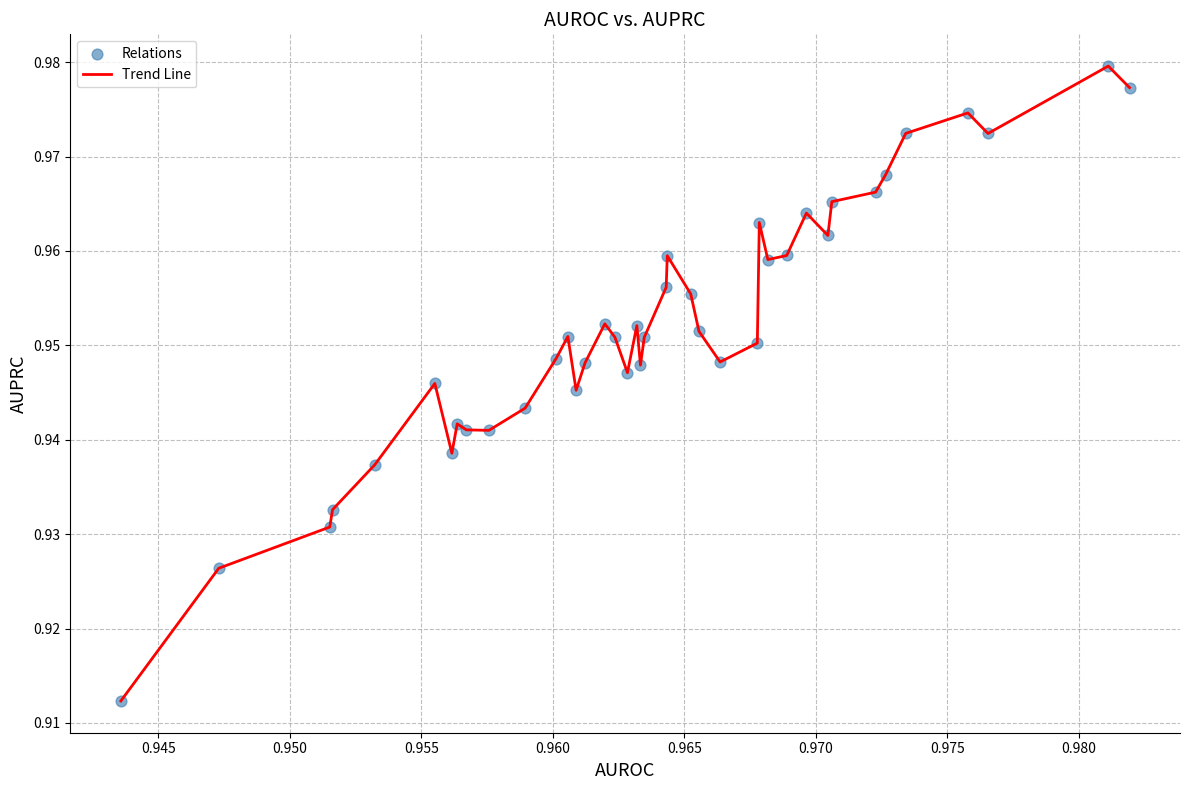

Does the chart have visible grid lines?

Yes